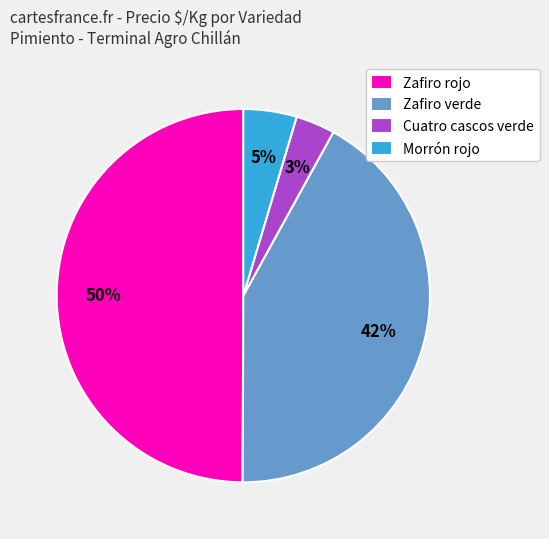

Does Cuatro cascos verde represent more than half of the total?

No